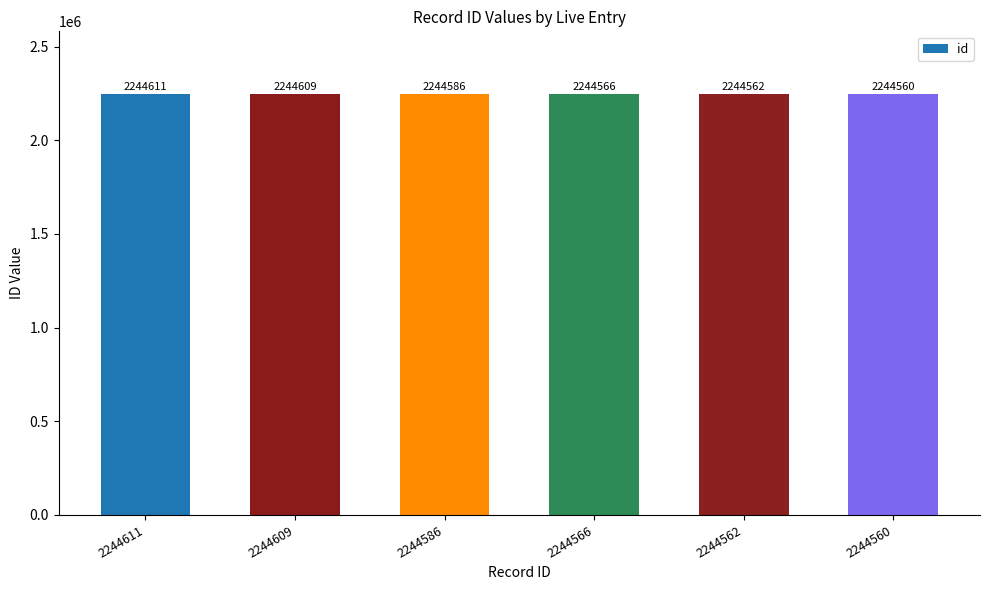

What is the value of the 4th bar from the left?

2244566